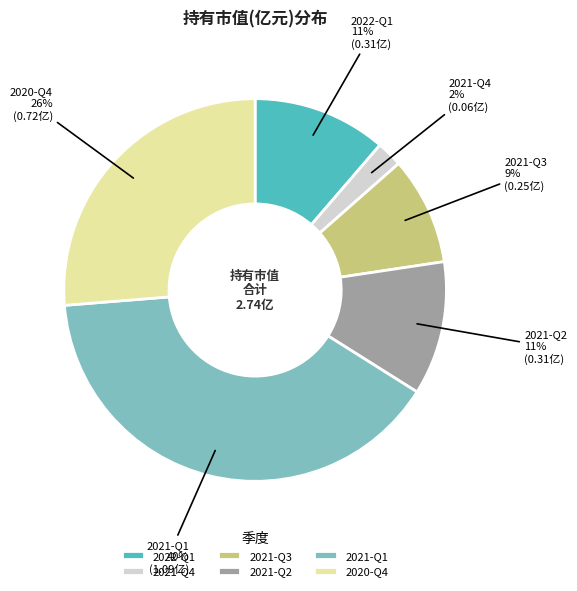

Which category has the smallest portion of the pie?

2021-Q4